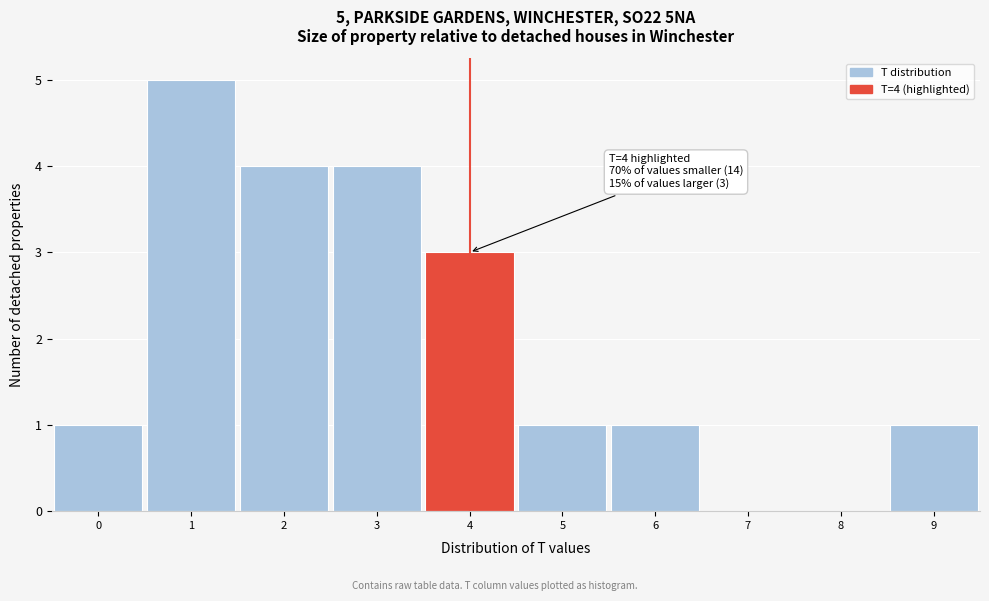

Reading right to left, transcribe all the data shown in this chart.

9=1	8=0	7=0	6=1	5=1	4=3	3=4	2=4	1=5	0=1